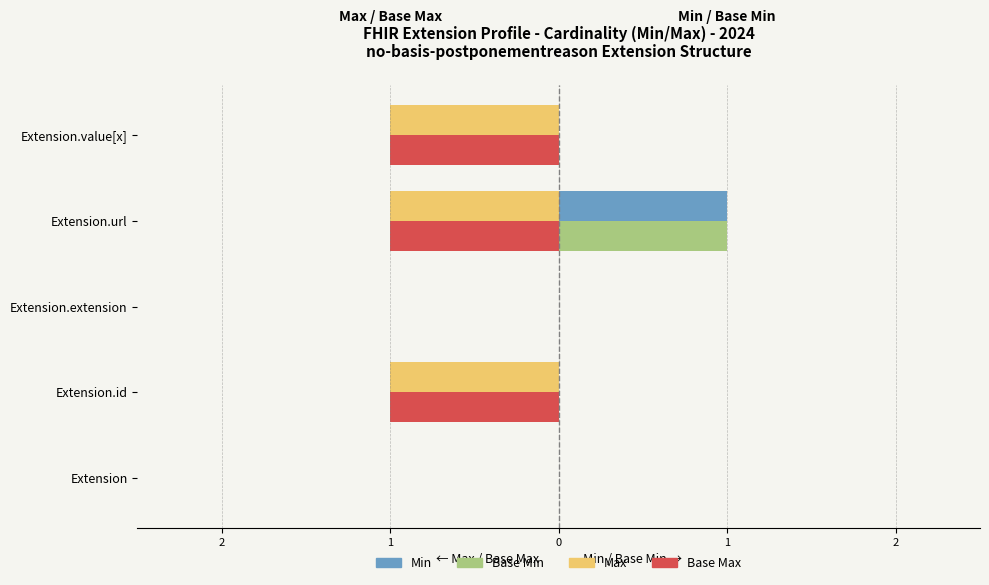

What is the difference between the maximum and minimum values in the Min series?

1